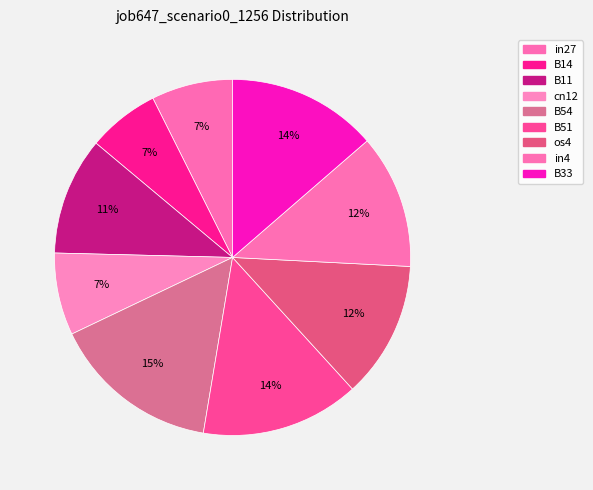

What portion of the pie excludes in4?

87.8%